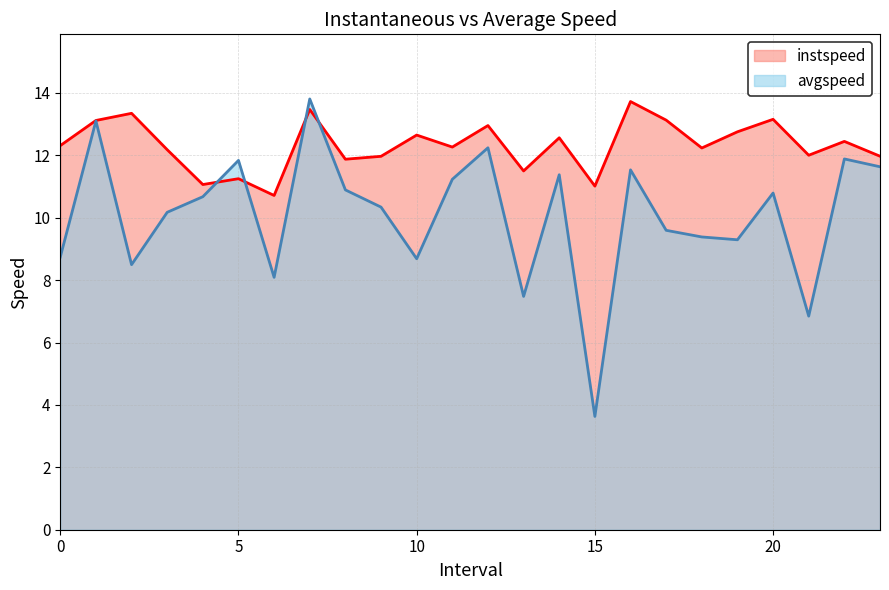

At how many categories does at least one series exceed 4?

24